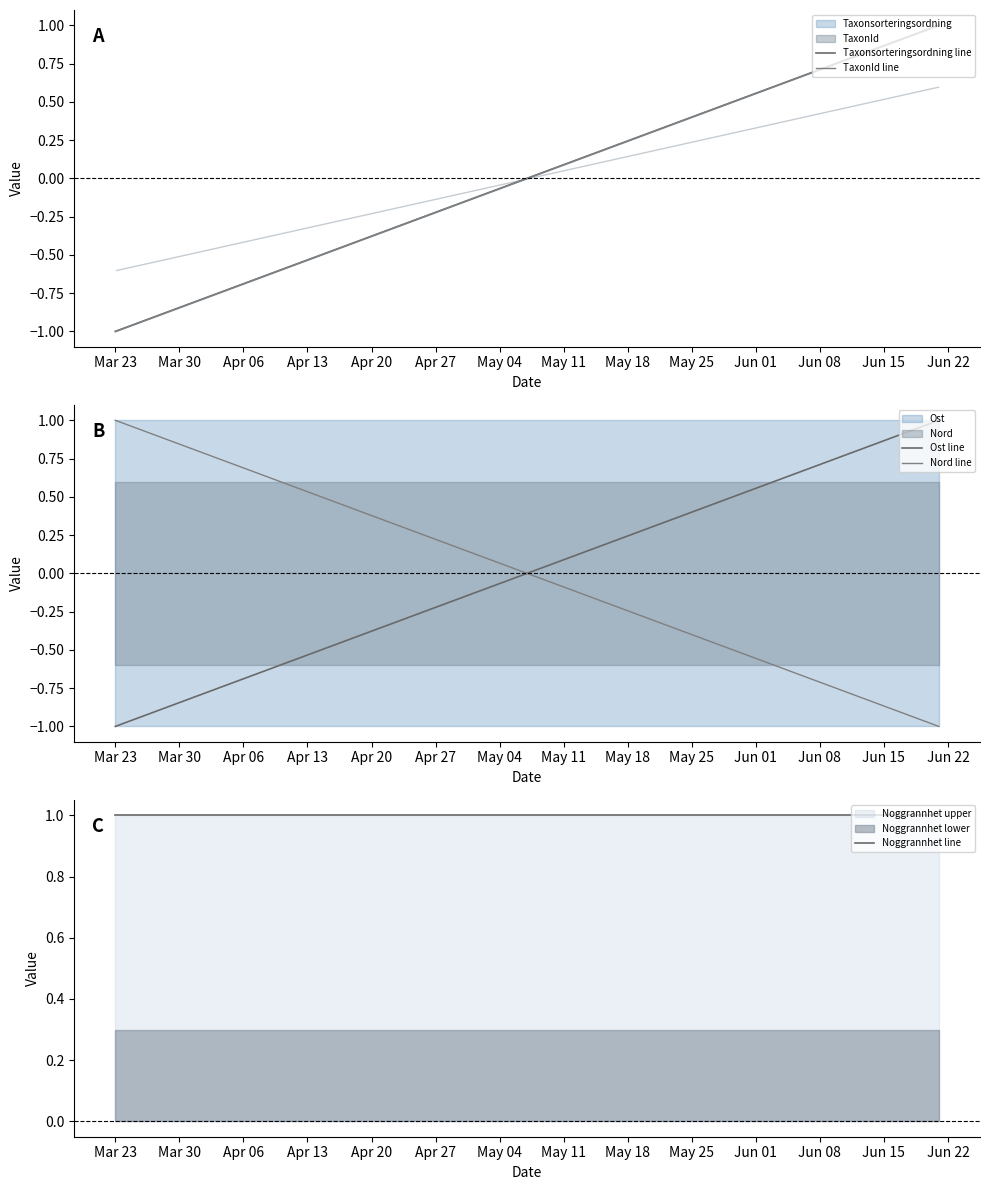

What is the highest value of the Noggrannhet lower series?

0.3